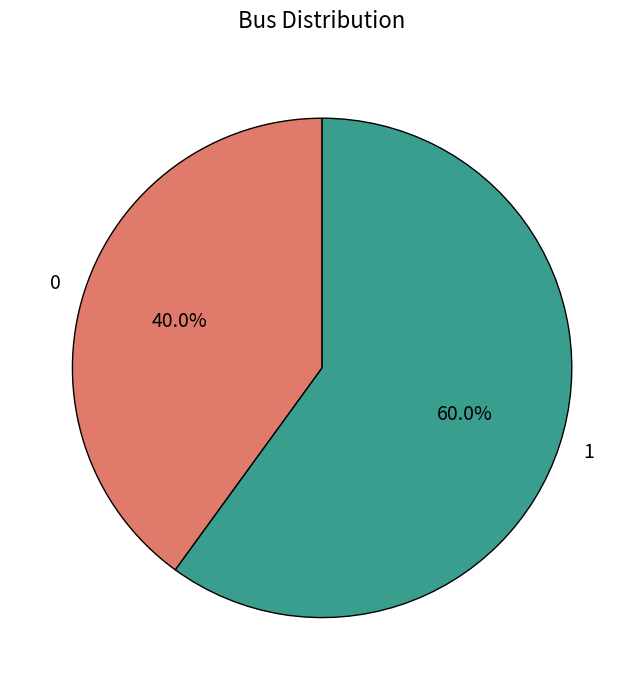

To the nearest percent, what is the difference between the 1 and 0 slice percentages?

20%